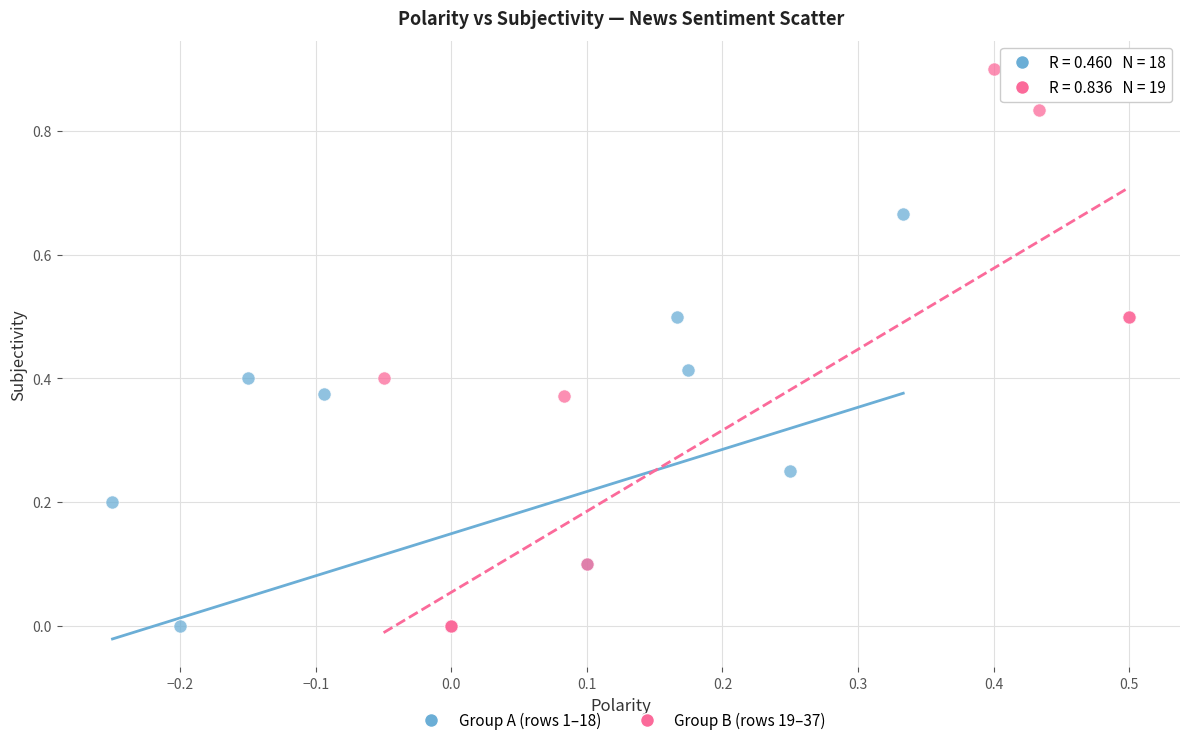

Which series contains the highest Y value?

Group B (rows 19–37)